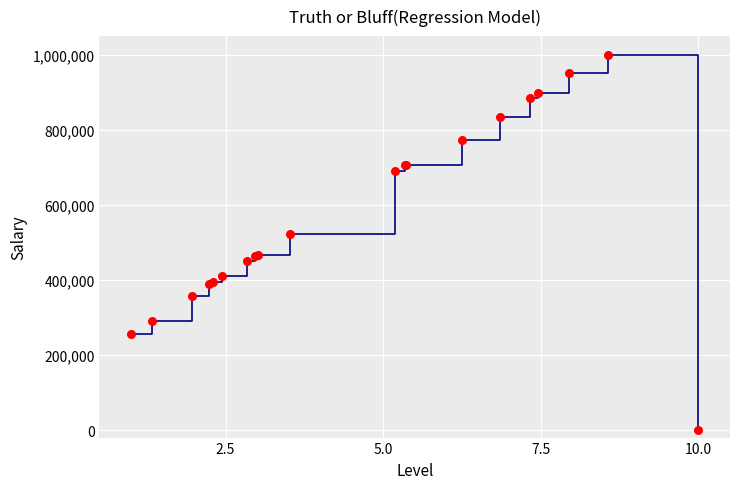

What is the difference between the maximum and minimum values?

1000000.0